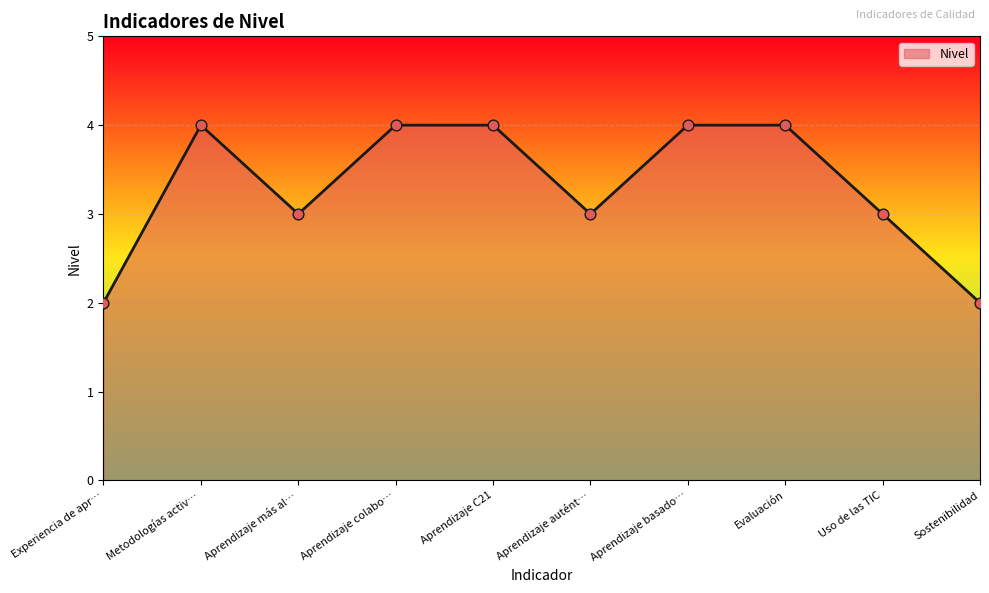

What is the ratio of the value at Aprendizaje C21 to the value at Evaluación?

1.0